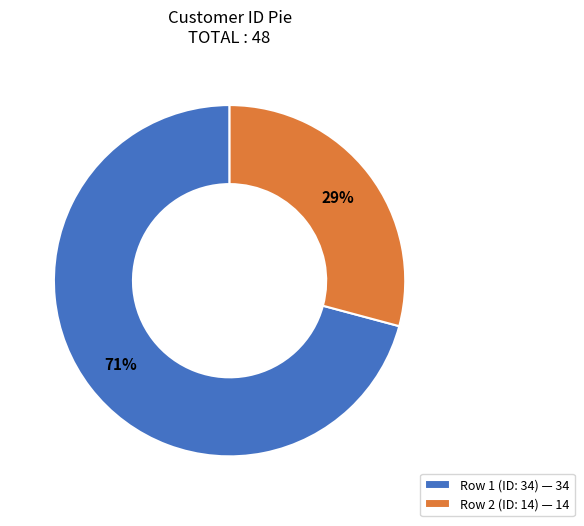

Combined, do Row 1 (ID: 34) and Row 2 (ID: 14) account for over 50%?

Yes